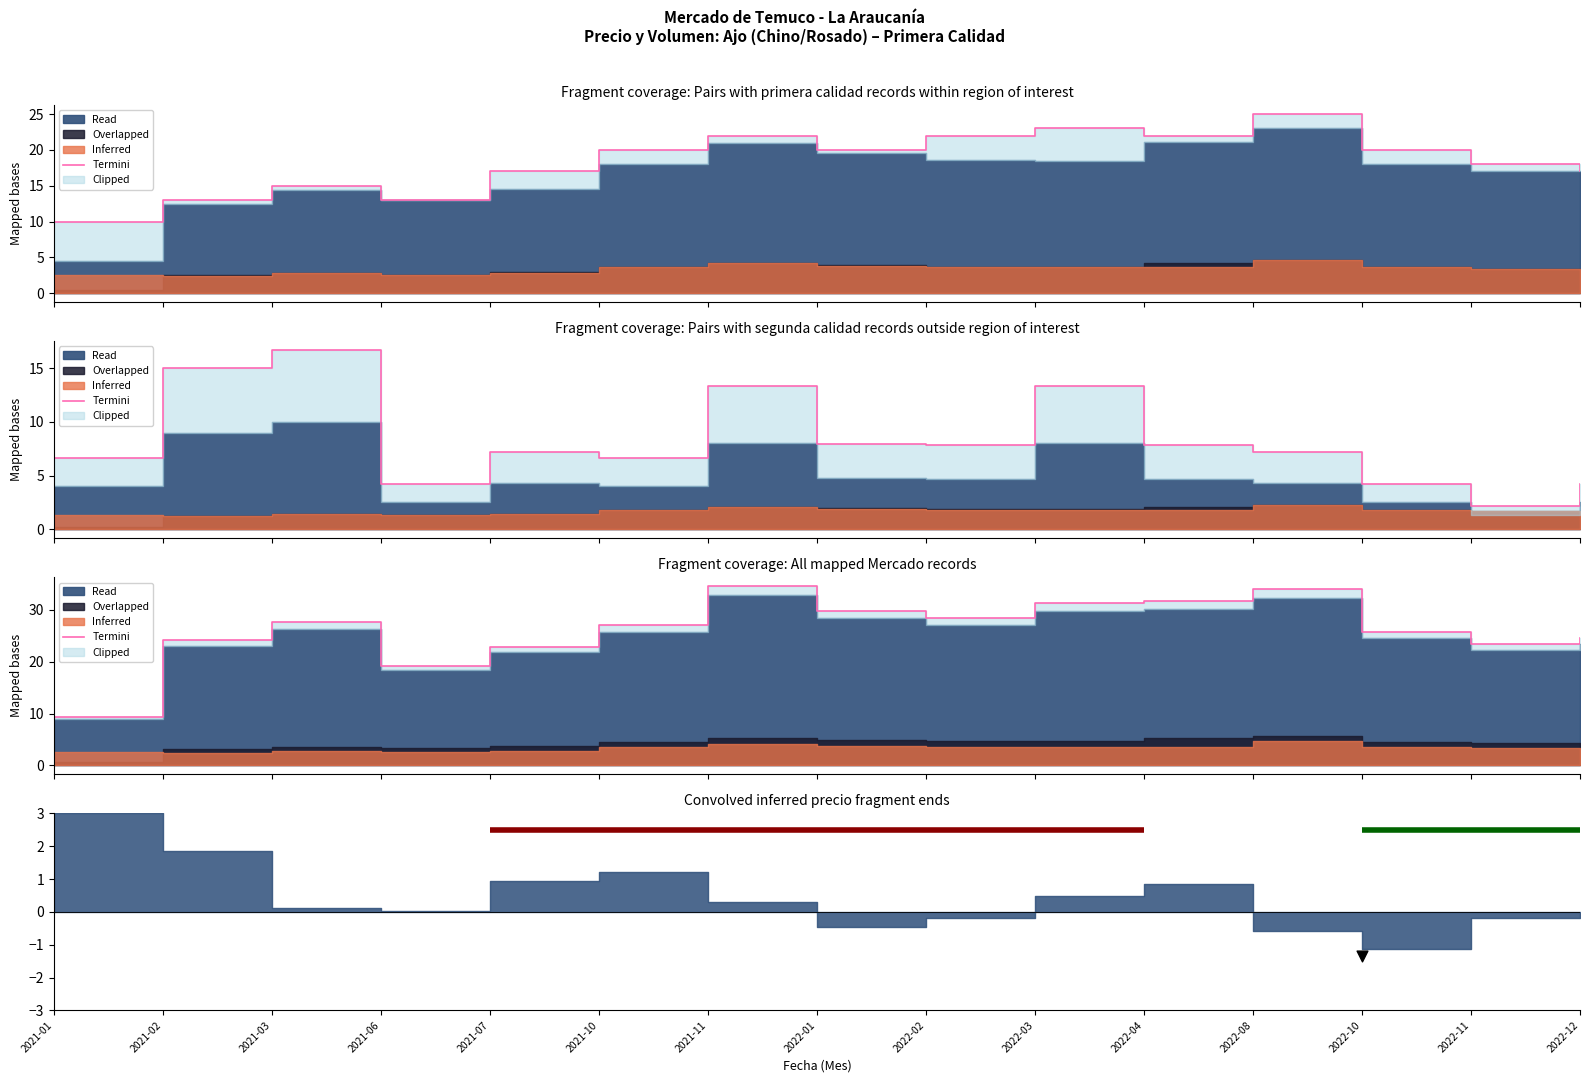

What is the change in value from 2021-11 to 2022-12?

-10.1